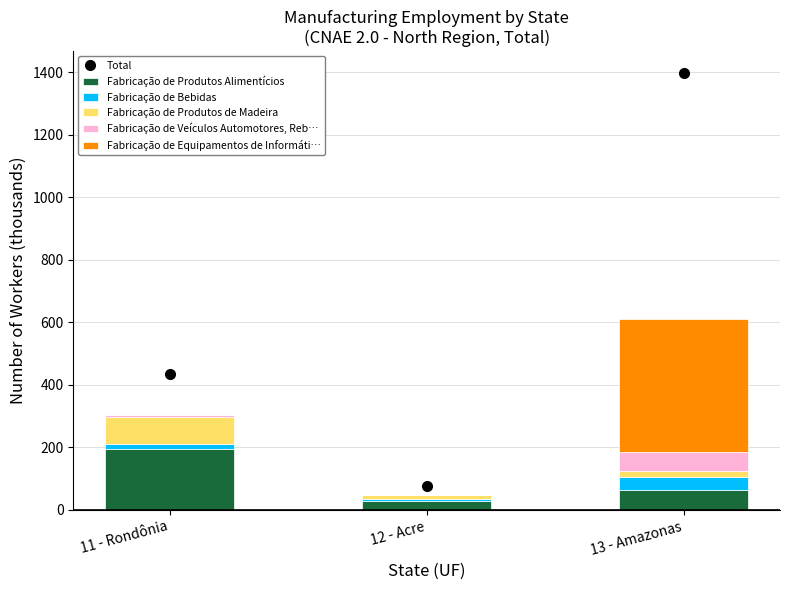

Reading left to right, what are all the values shown in this chart?

Total: 433.6	77.1	1397.2
Fabricação de Produtos Alimentícios: 194.9	29.1	65.4
Fabricação de Bebidas: 15.6	6.0	40.3
Fabricação de Produtos de Madeira: 87.8	11.7	19.0
Fabricação de Veículos Automotores, Reb…: 5.1	0.7	59.1
Fabricação de Equipamentos de Informáti…: 0.1	0.1	425.5